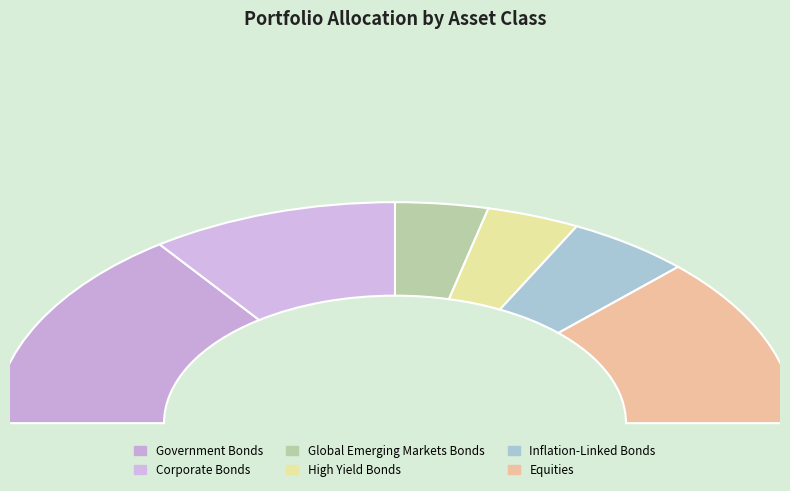

Between High Yield Bonds and Global Emerging Markets Bonds, which is larger?

High Yield Bonds